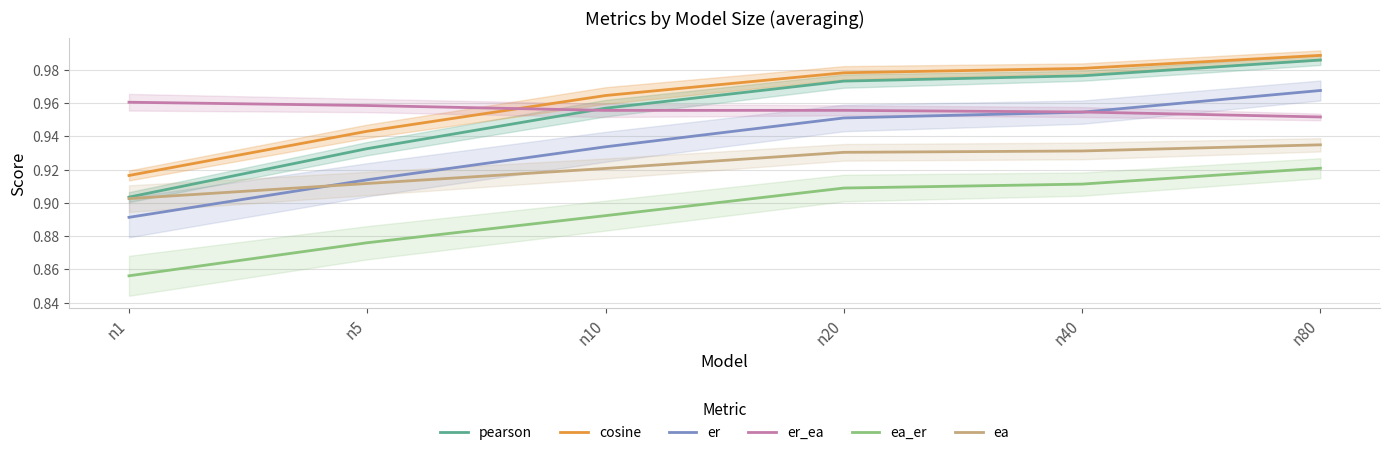

At which label is er closest to 0?

n1